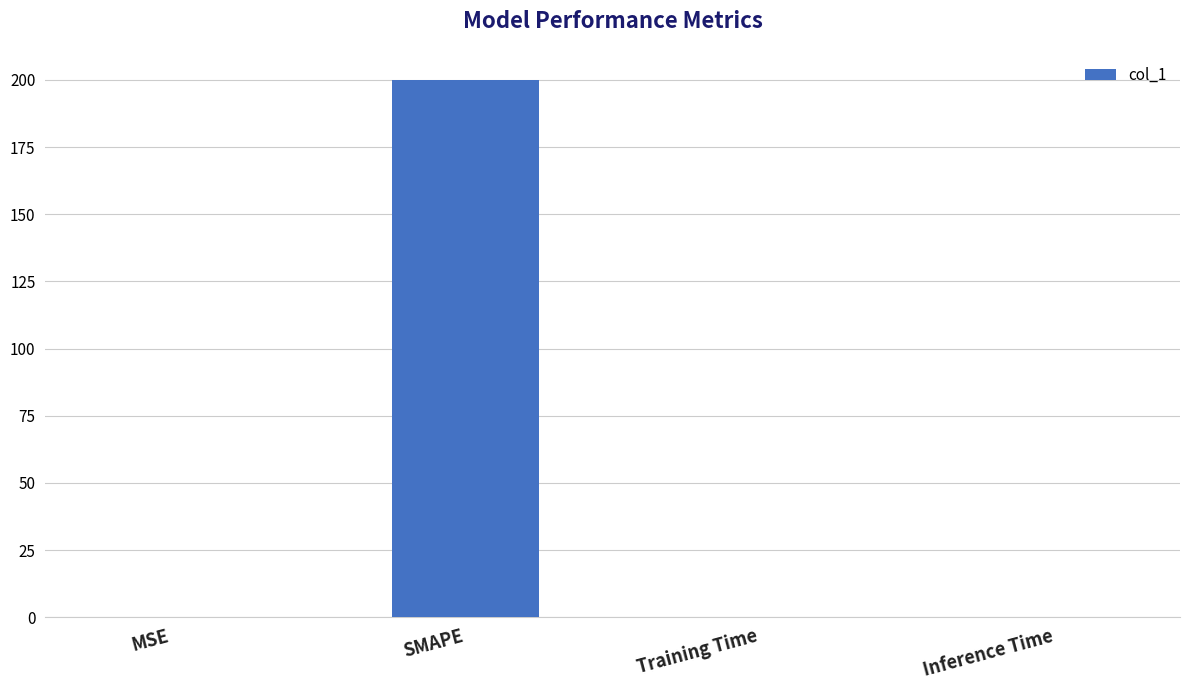

What is the greatest value displayed?

200.0